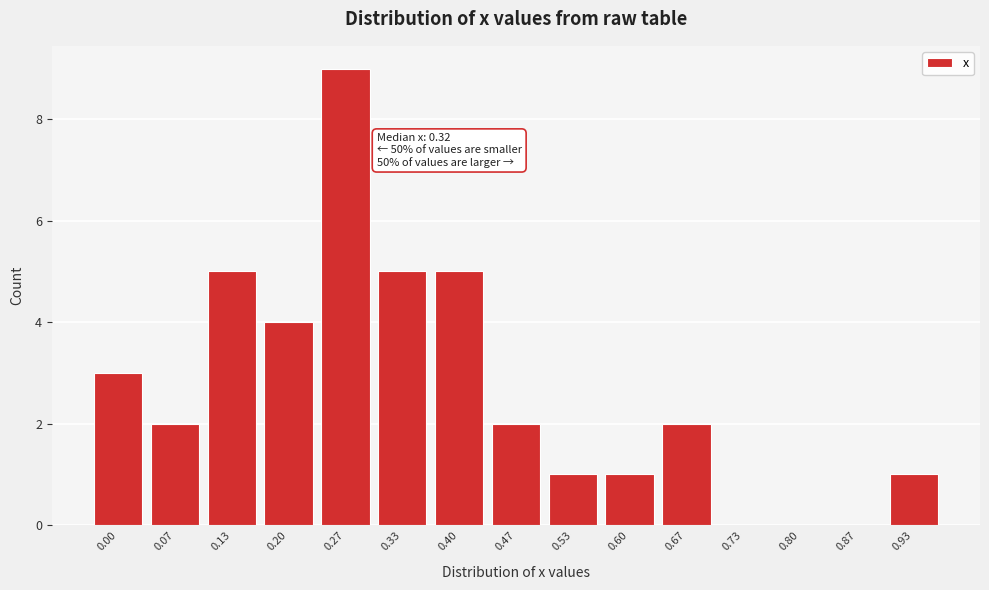

Reading left to right, list all the values displayed in this chart.

0.00=3	0.07=2	0.13=5	0.20=4	0.27=9	0.33=5	0.40=5	0.47=2	0.53=1	0.60=1	0.67=2	0.73=0	0.80=0	0.87=0	0.93=1